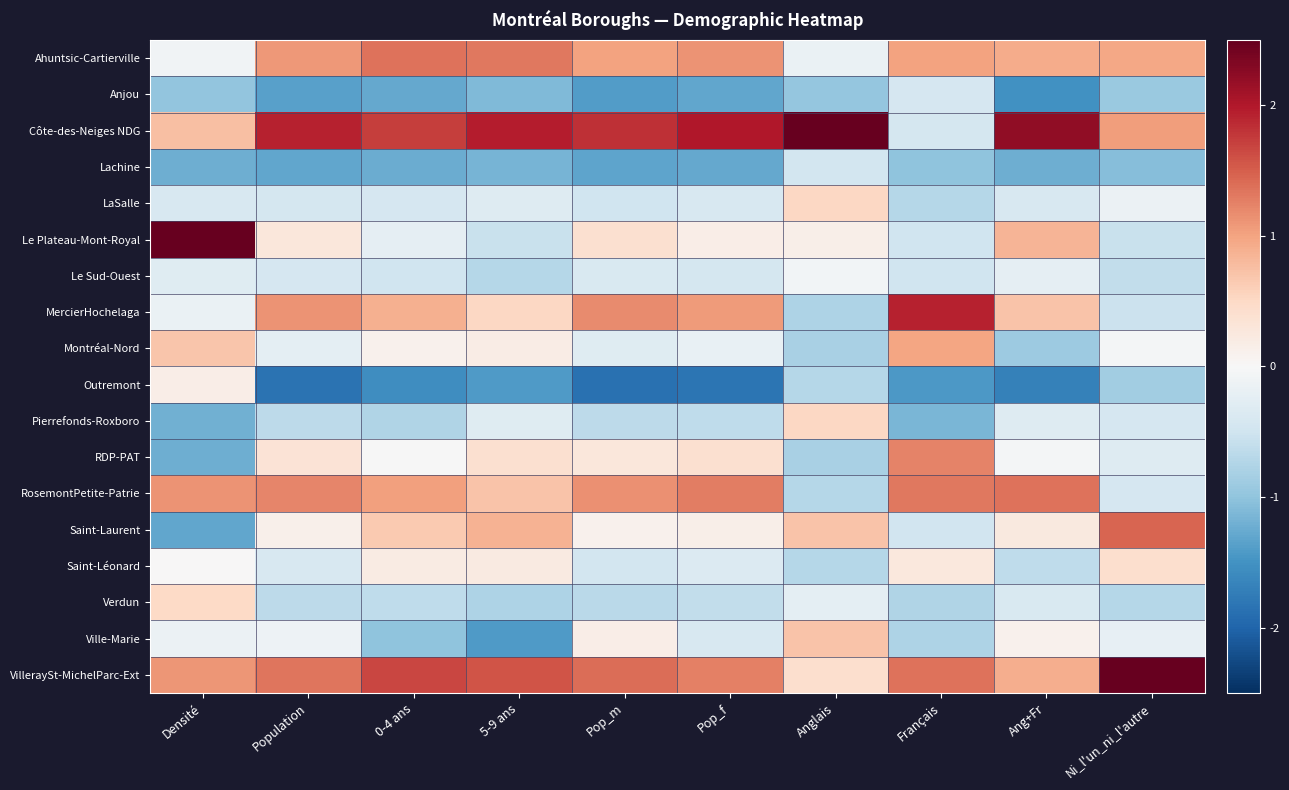

Which series has the largest total across all categories?

Côte-des-Neiges NDG